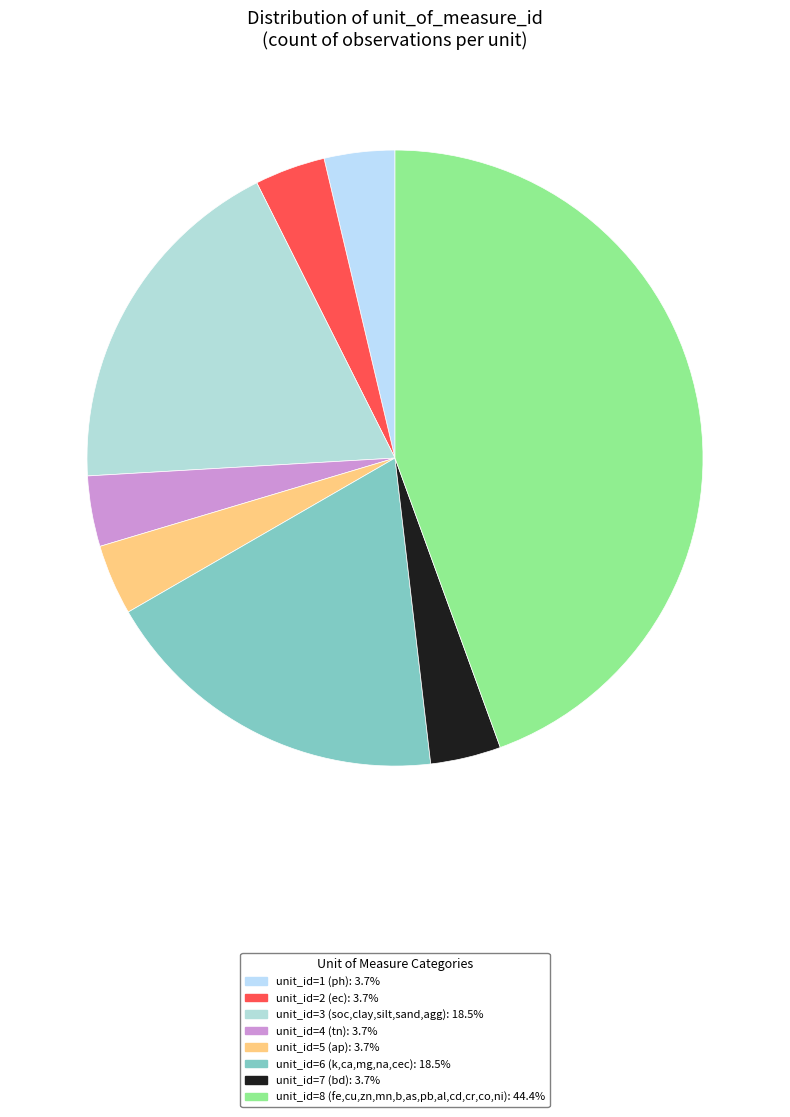

To the nearest percent, what is the average slice percentage?

12%